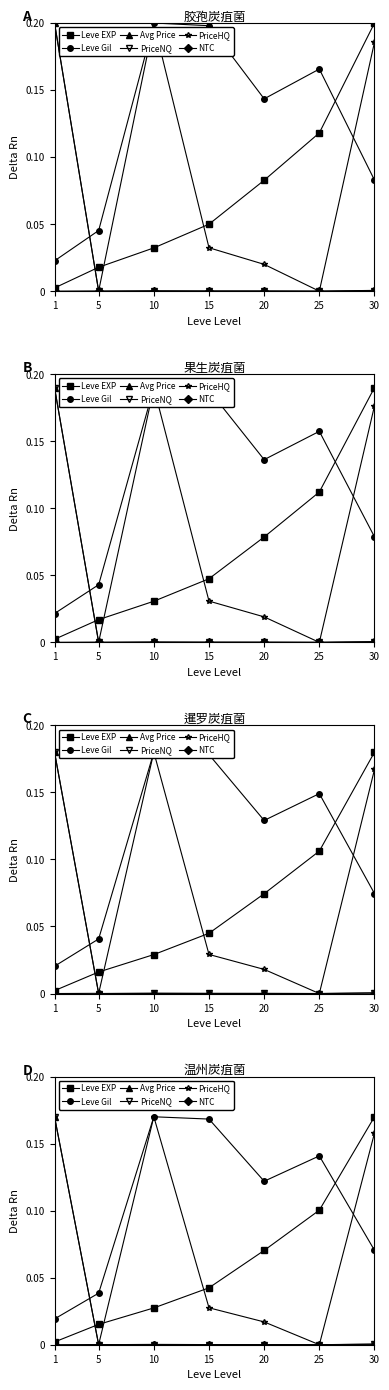

The PriceNQ series shows 0.0 at 30. True or false?

True